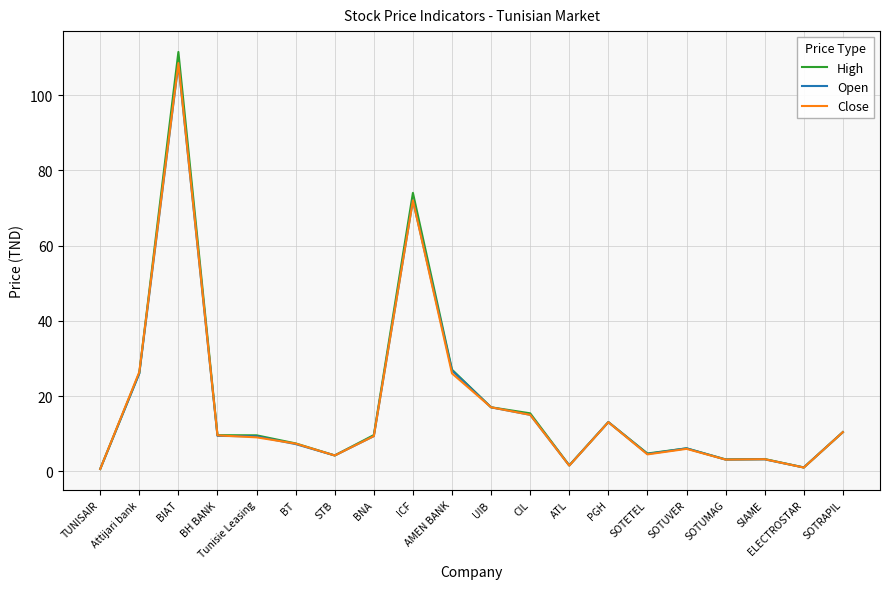

Is it true that Open equals 17.0 at UIB?

True